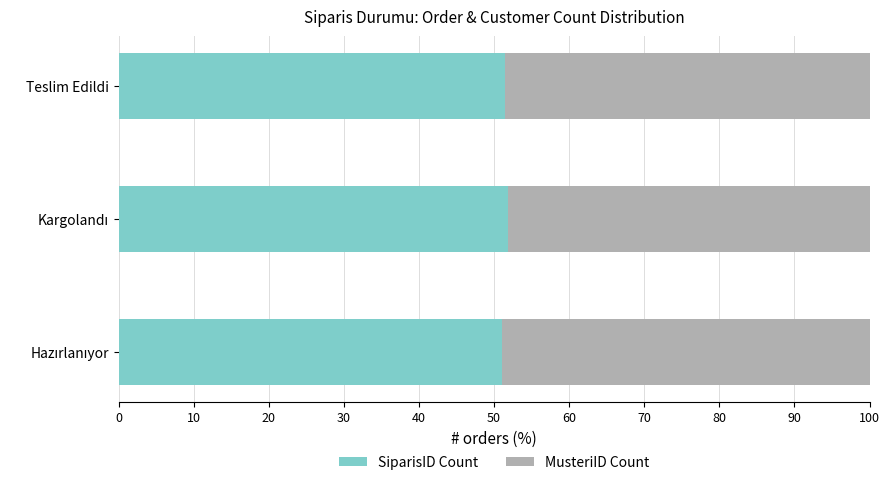

What is the average value of the SiparisID Count series?

51.5